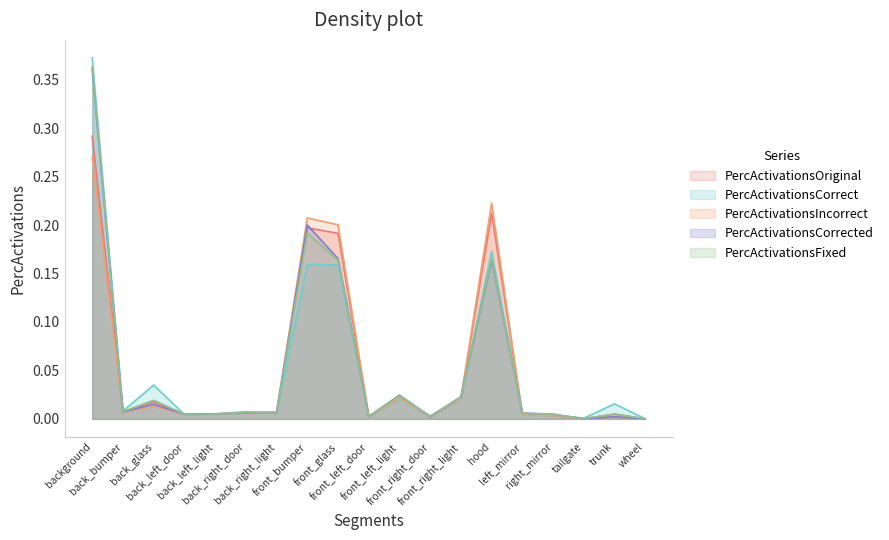

Where is PercActivationsCorrected nearest to the value 0?

wheel